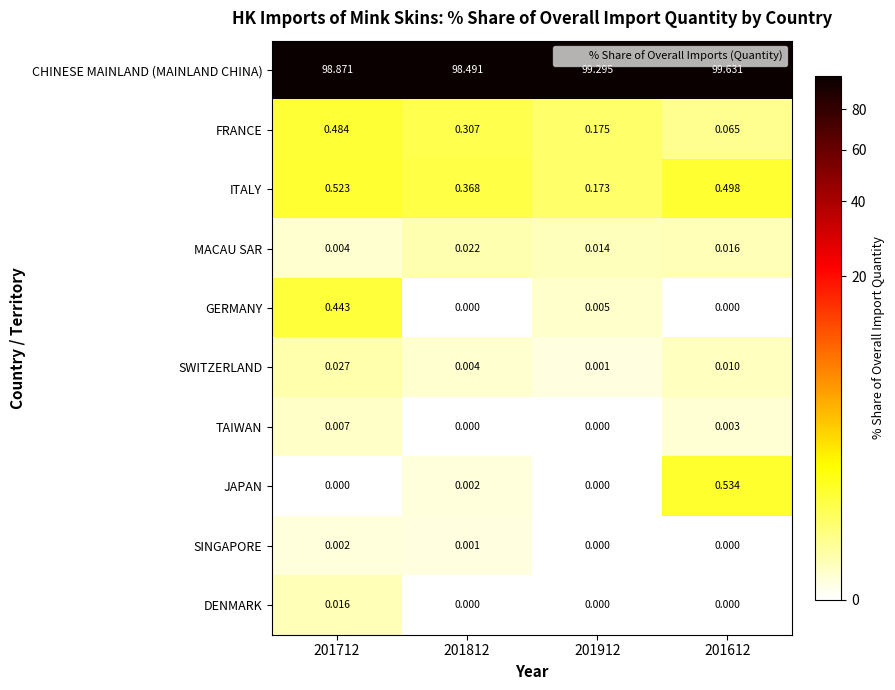

Which series has the largest total across all categories?

CHINESE MAINLAND (MAINLAND CHINA)